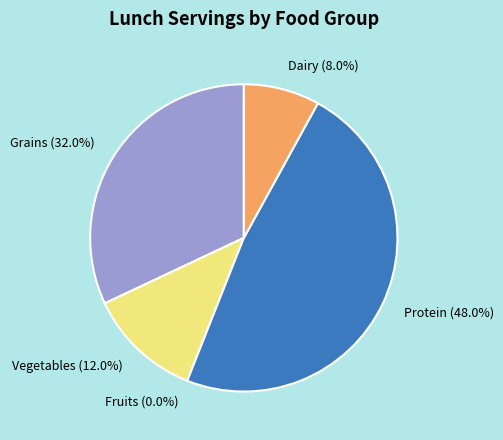

To the nearest percent, what portion does Grains represent?

32%